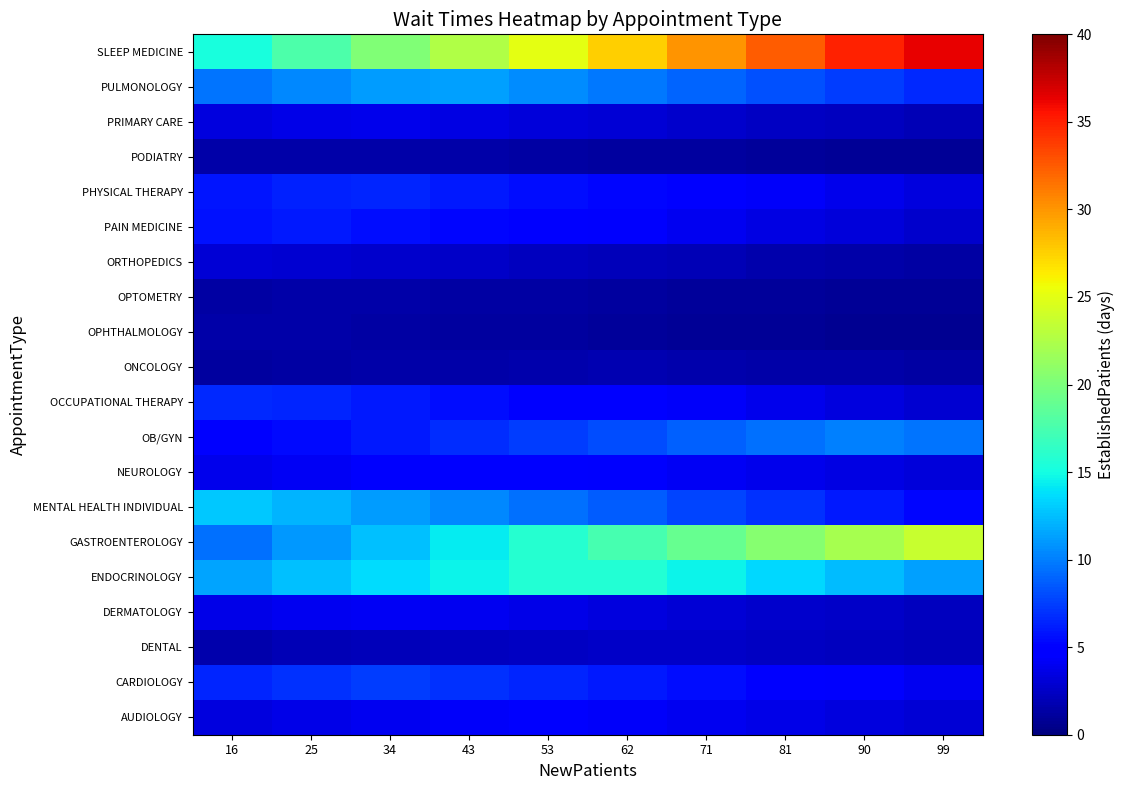

What is the spread (max minus min) of values at 43?

21.4